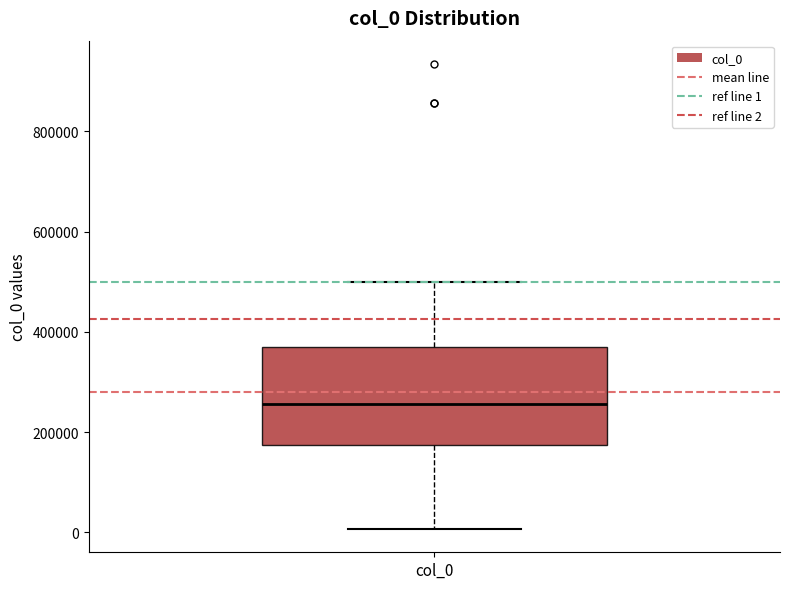

Read this box plot against the y-axis: the position of the median line, the range covered by the box, and the ends of both whiskers. The values are not printed on the chart, so give them approximately, as read against the axis.

median 260000, box 180000 to 380000, whiskers 0 to 500000